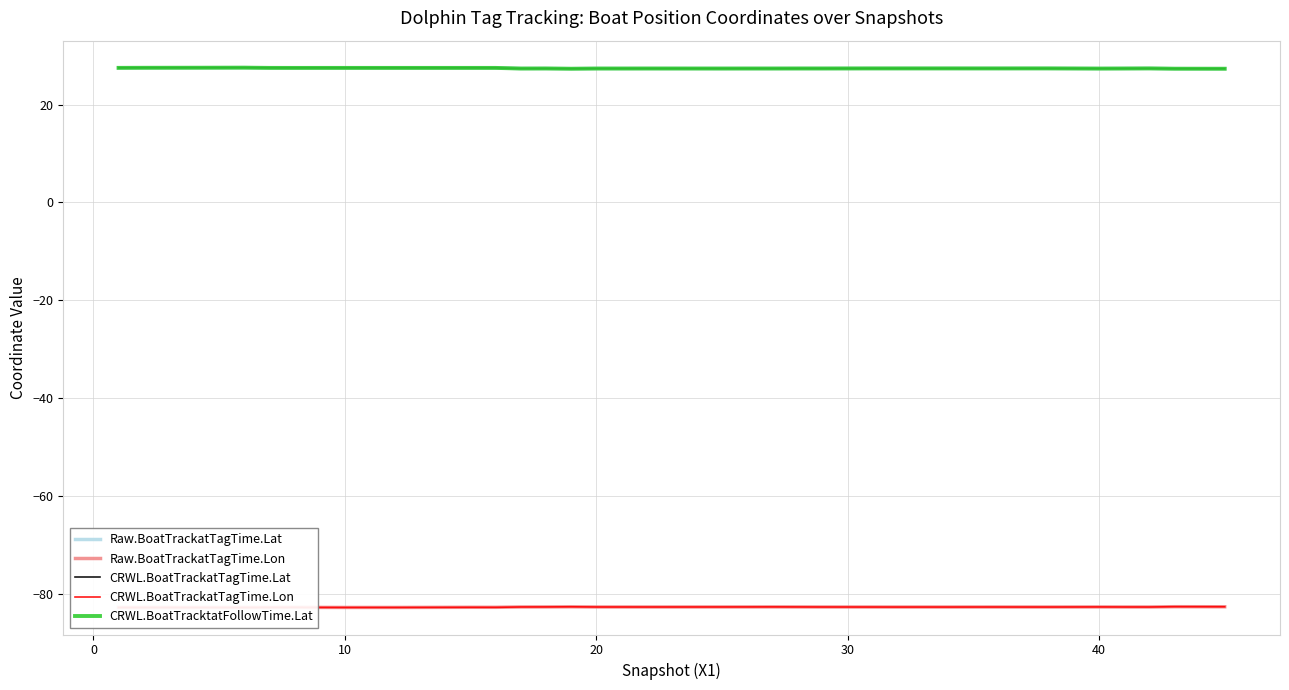

Which series has the widest spread of values?

CRWL.BoatTracktatFollowTime.Lat